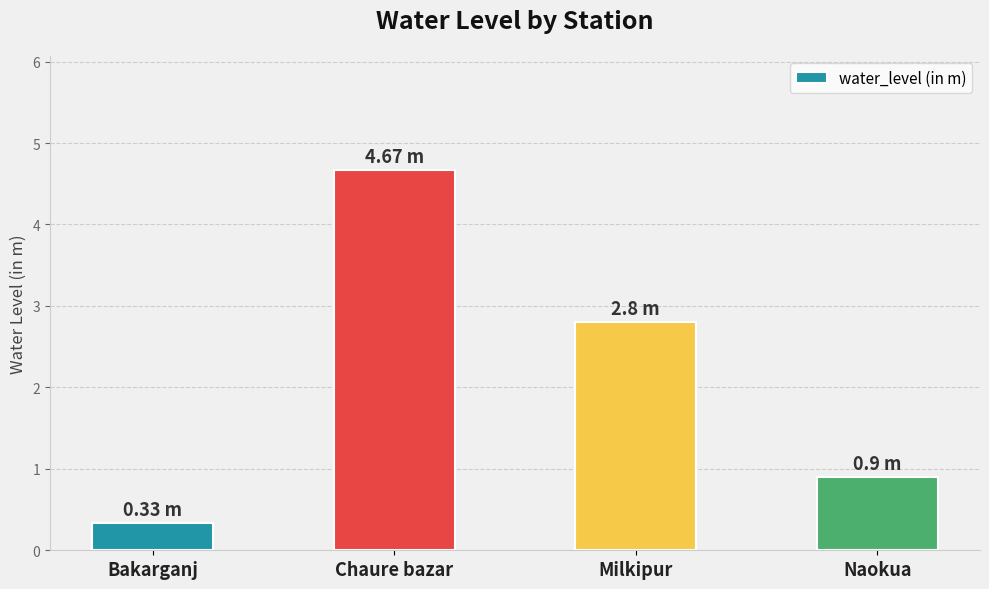

The value at Bakarganj is 0.3. True or false?

True